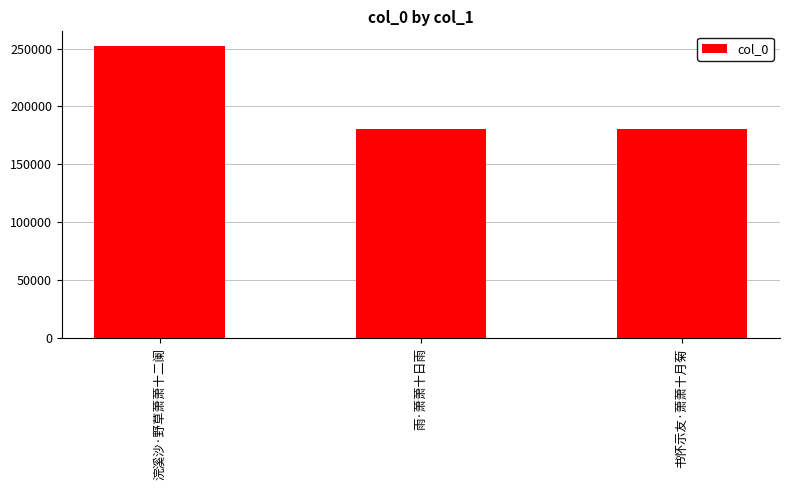

Approximately how many times larger is the value at 雨·萧萧十日雨 compared to 书怀示友·萧萧十月菊?

1.0